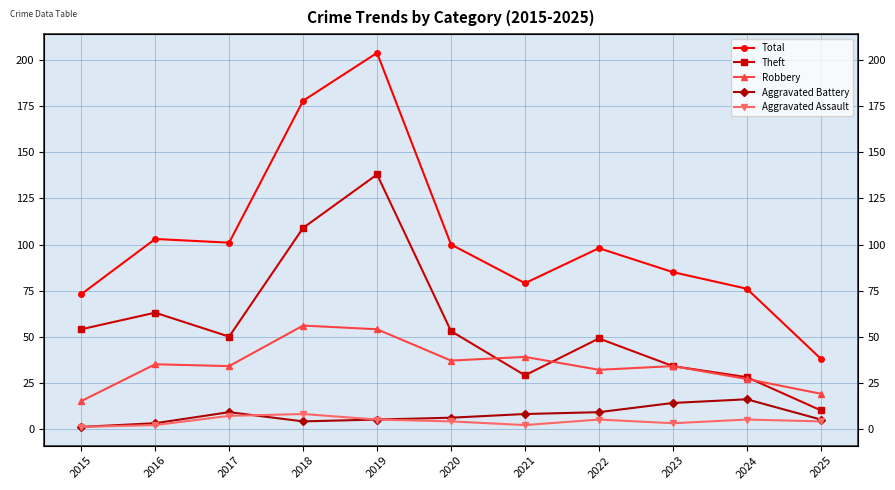

List the series in order of their peak value, highest first.

Total, Theft, Robbery, Aggravated Battery, Aggravated Assault